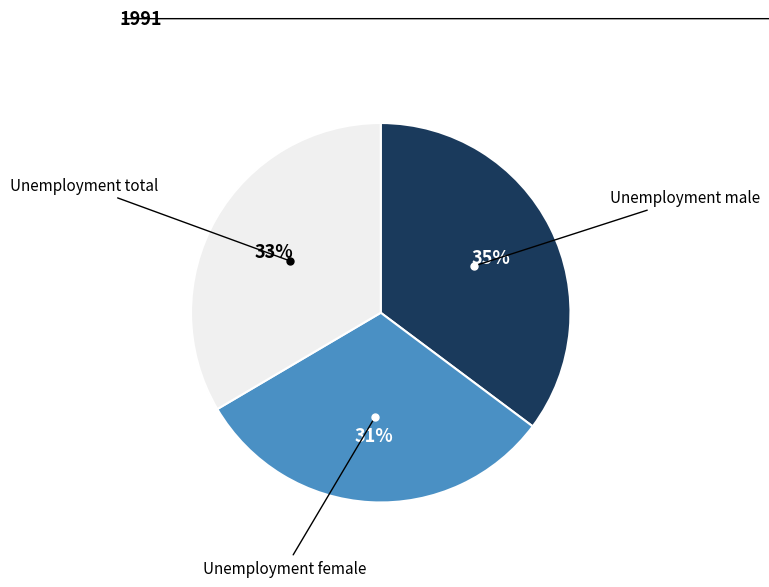

To the nearest percent, what is the average slice percentage?

33%